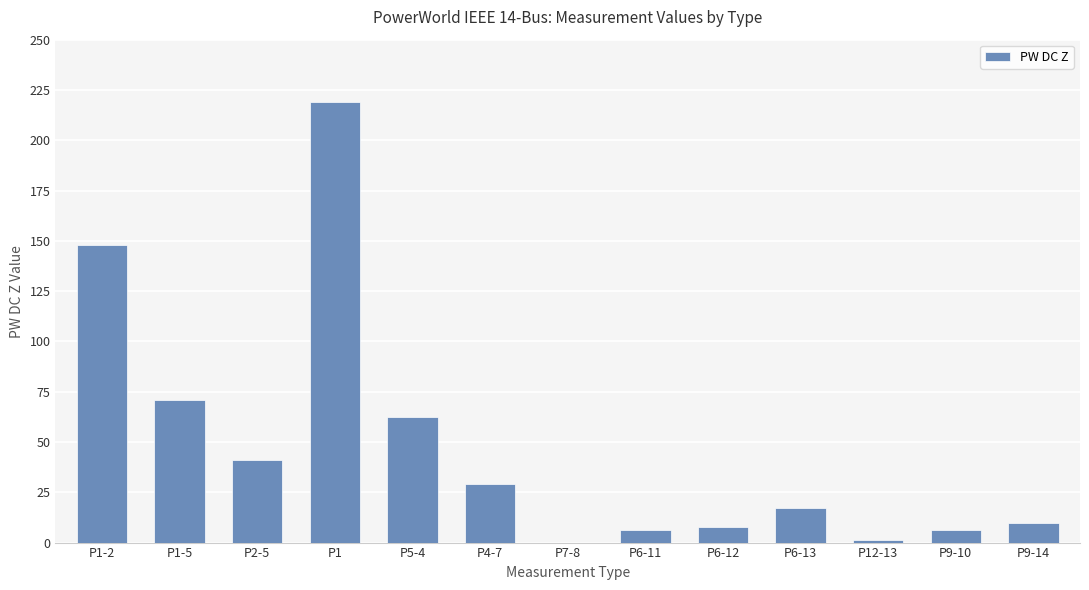

The chart shows a value of 71.1 at P1-5. True or false?

True